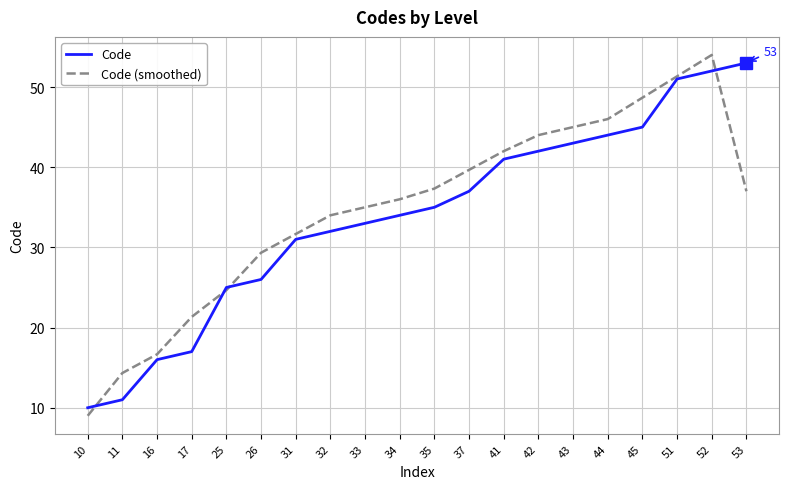

The value of Code (smoothed) at 10 is 9.0. True or false?

True